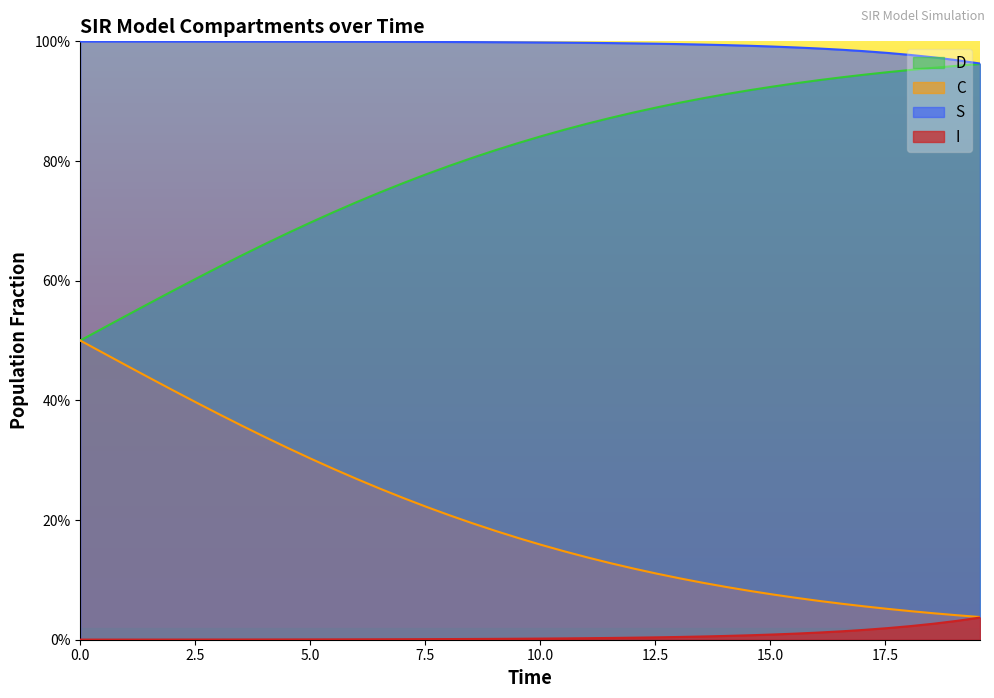

True or false: C has more than 1 points higher than both neighbors.

False